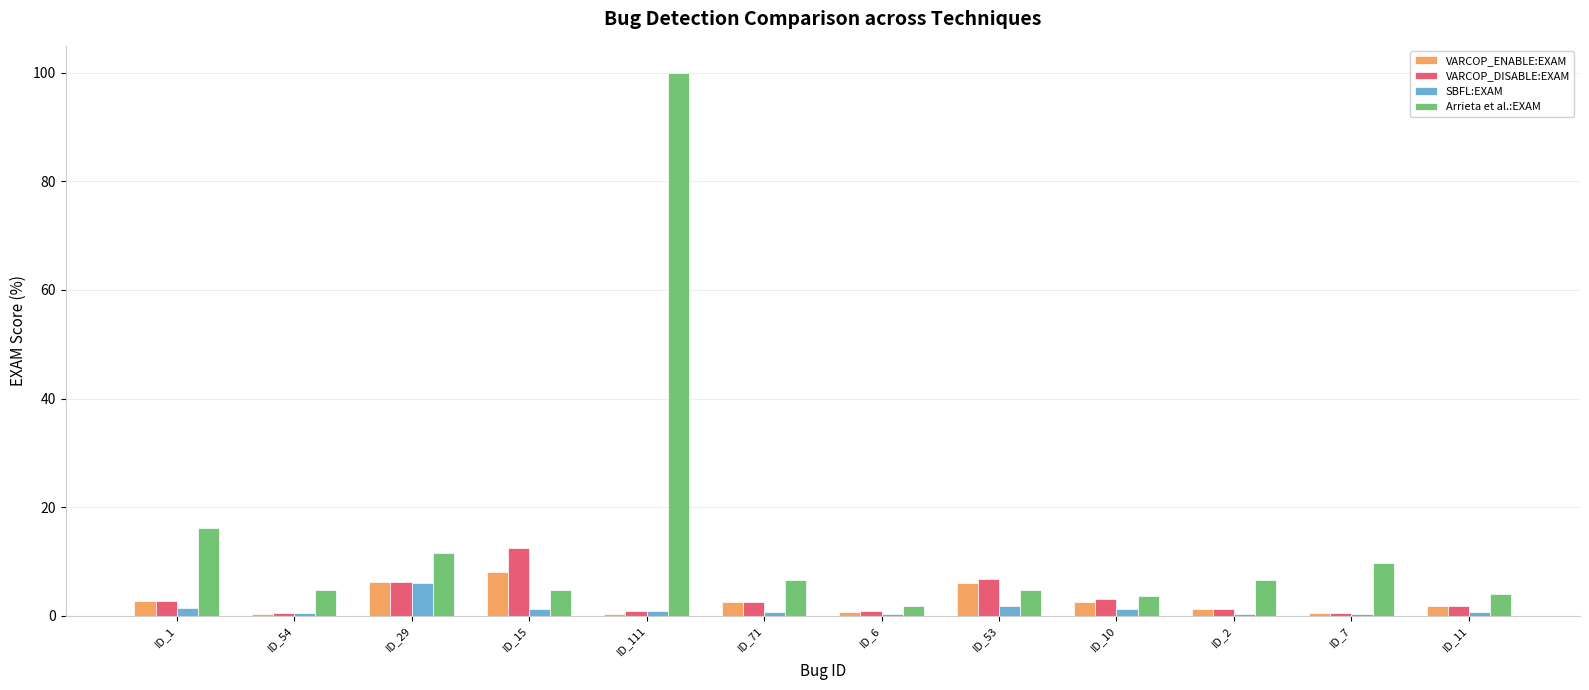

What is the difference between the VARCOP_ENABLE:EXAM values at ID_7 and ID_15?

7.6